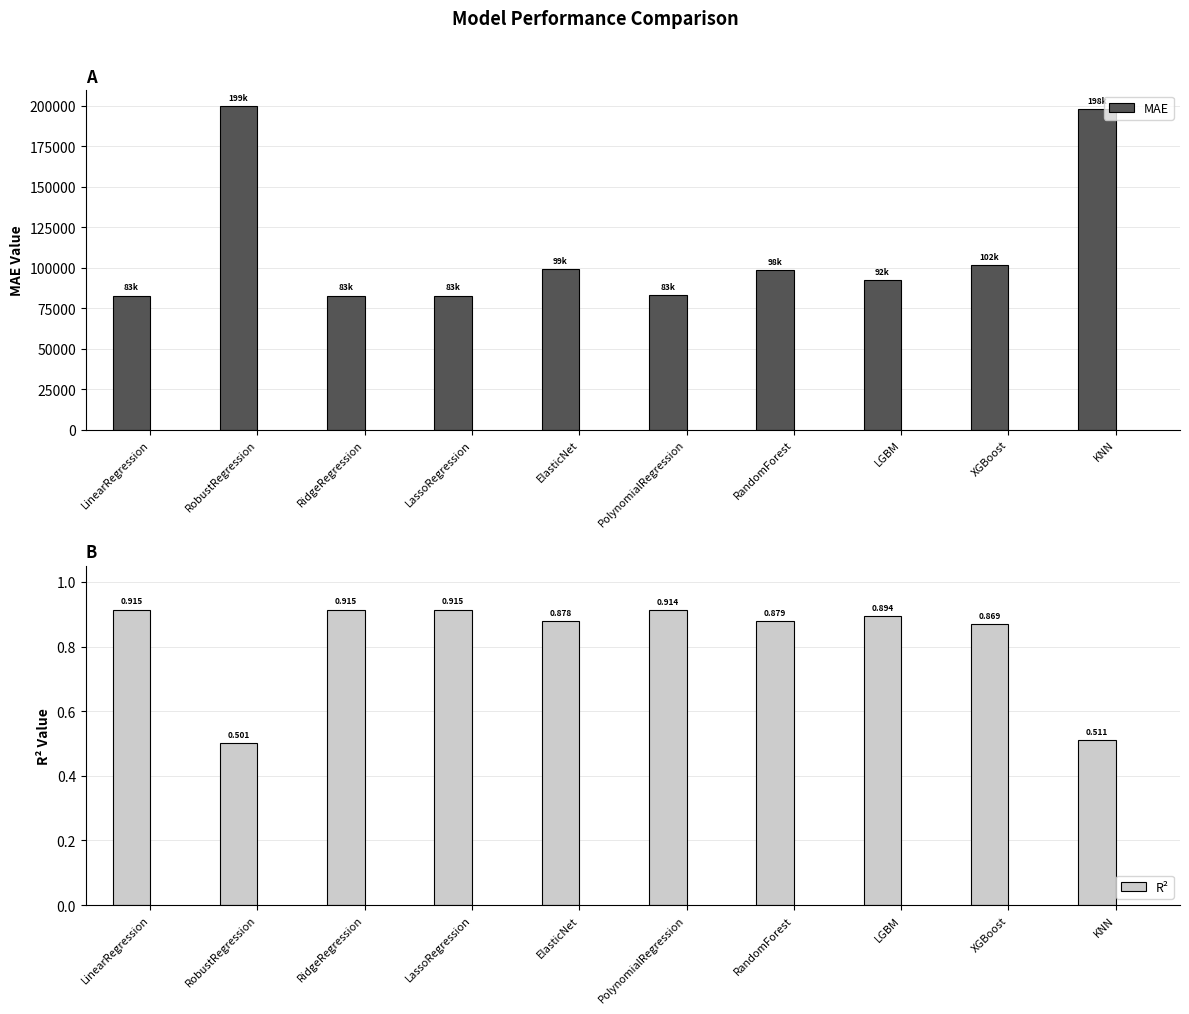

What is the difference between the highest and lowest values at RandomForest?

98434.8